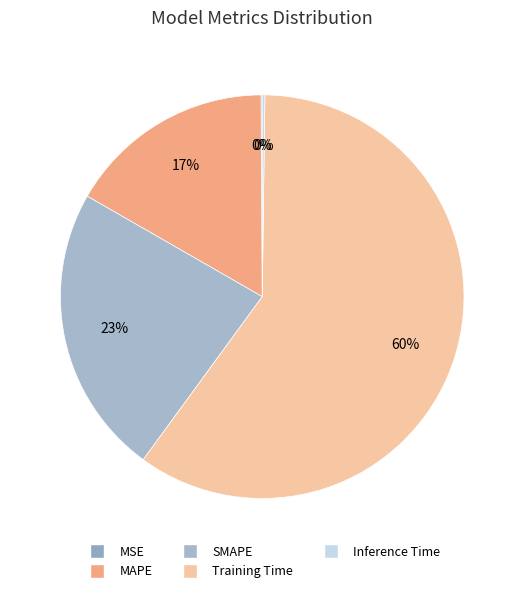

To the nearest percent, what is the average slice percentage?

20%